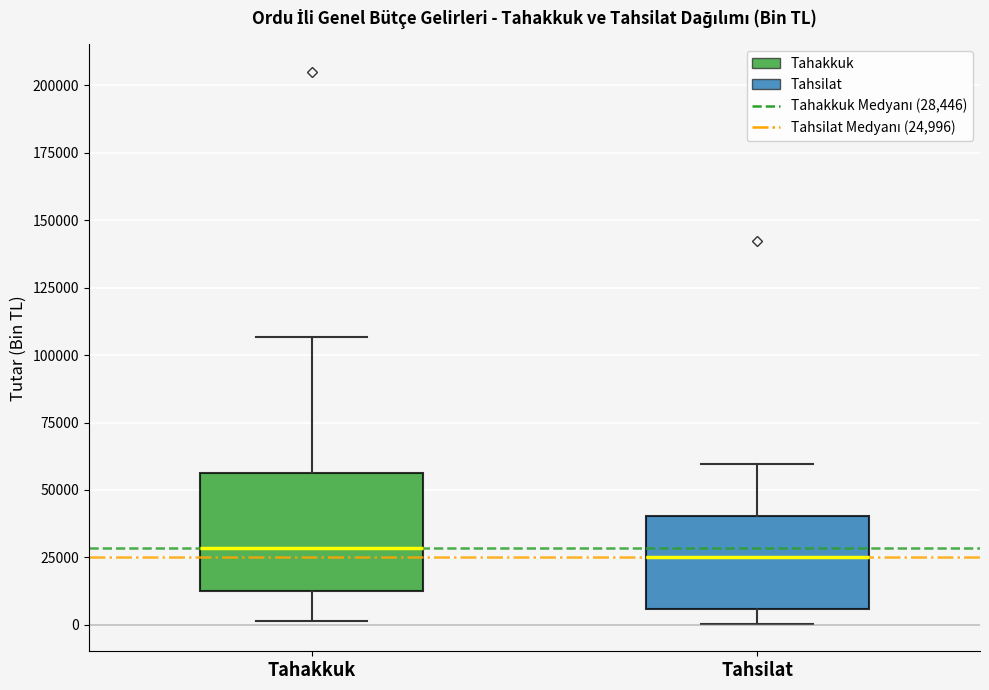

Where does the upper whisker of the box for Tahakkuk end on the y-axis? The values are not printed on the chart, so give them approximately, as read against the axis.

105000